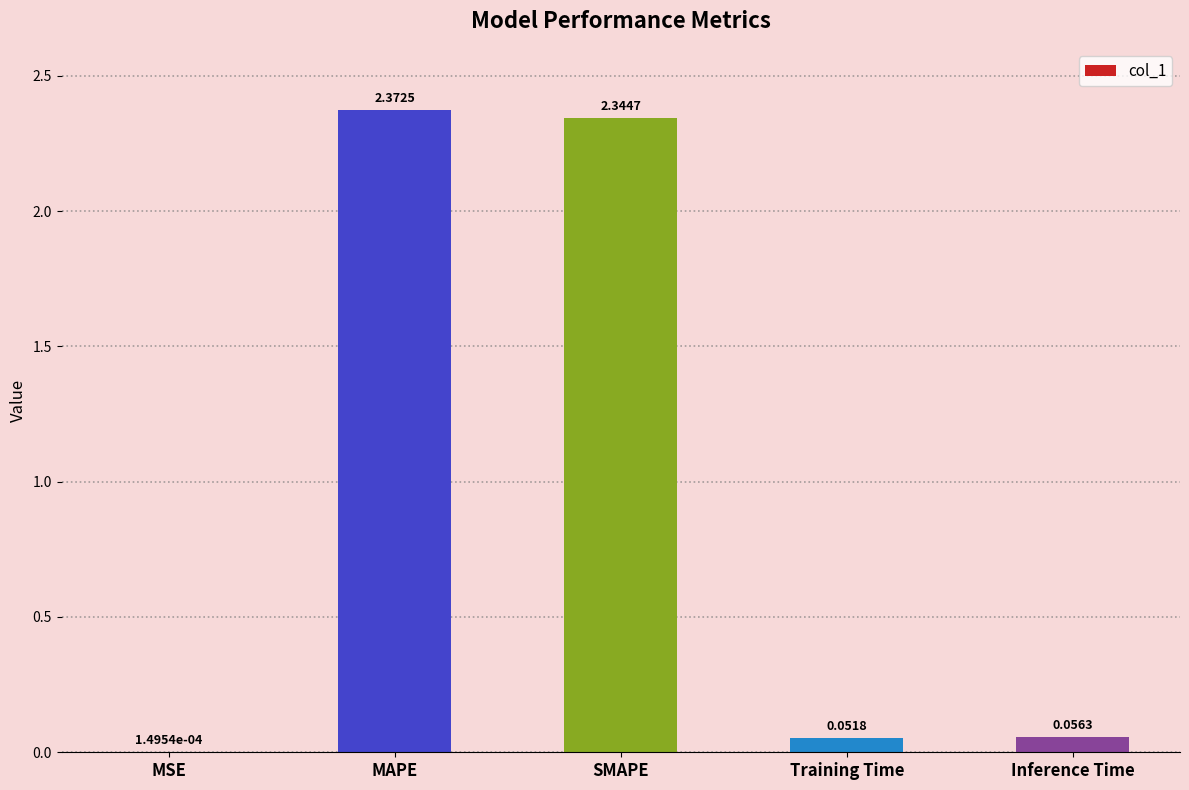

Which has a higher value, Training Time or MSE?

Training Time